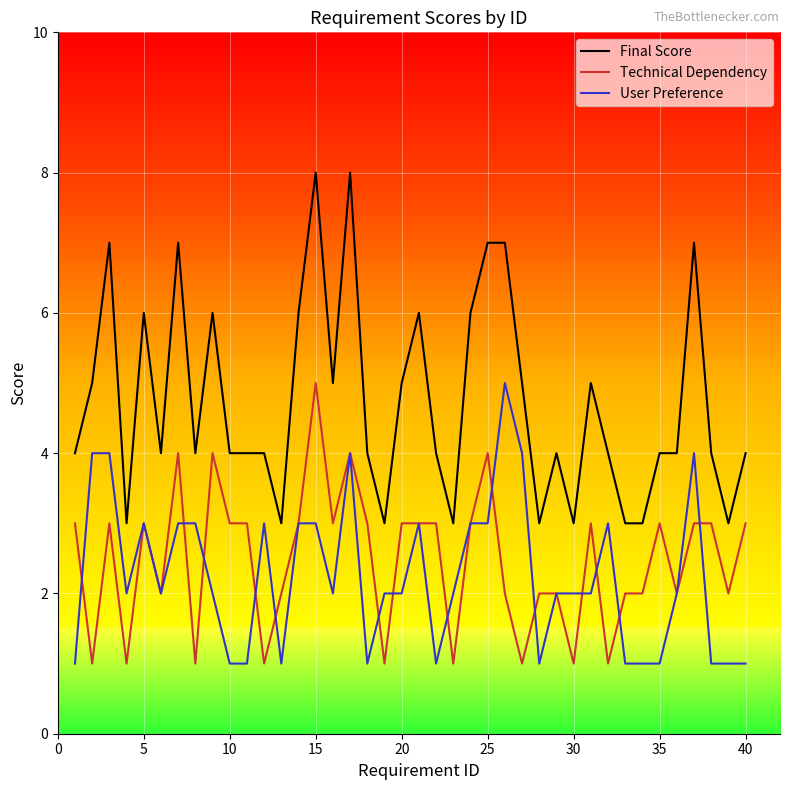

Count the number of data series in this chart.

3